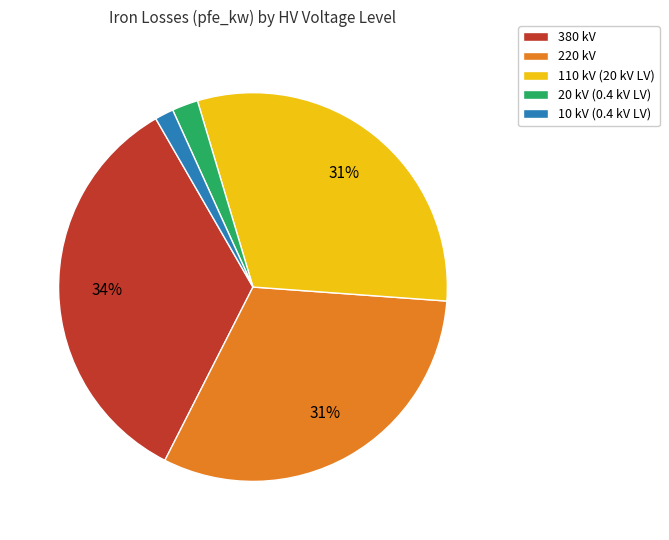

Do 20 kV (0.4 kV LV) and 220 kV together represent more than half of the pie?

No